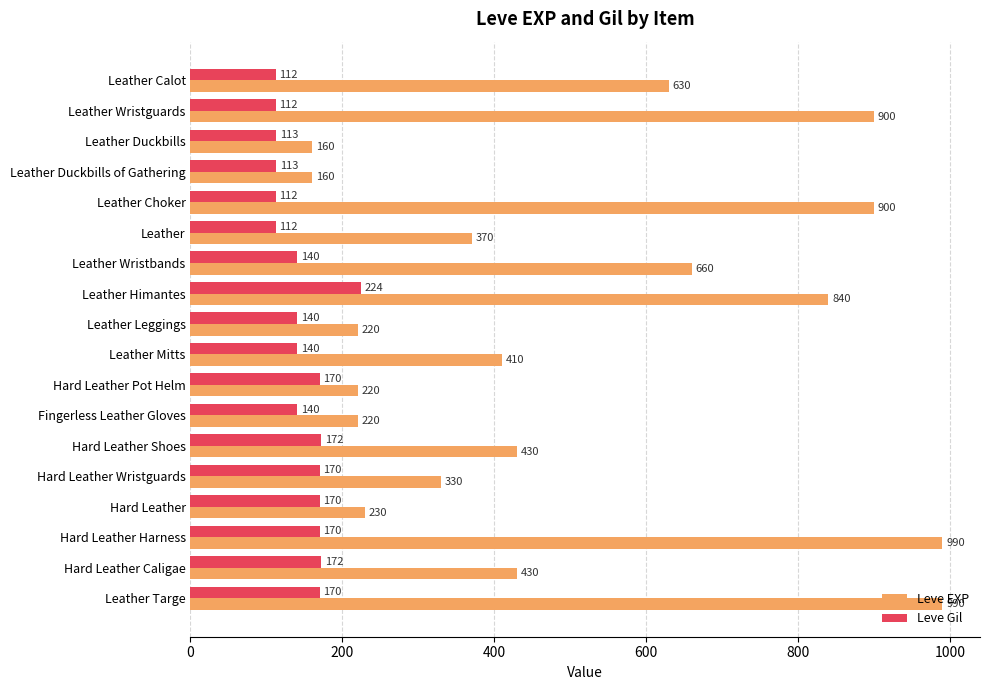

Which series has the widest spread of values?

Leve EXP